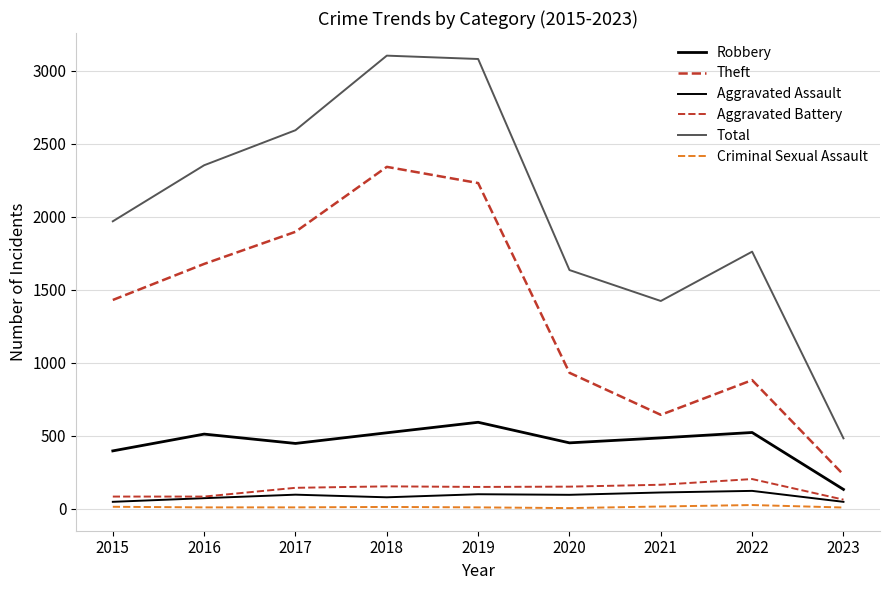

What is the sum of the Criminal Sexual Assault values at 2017 and 2015?

20